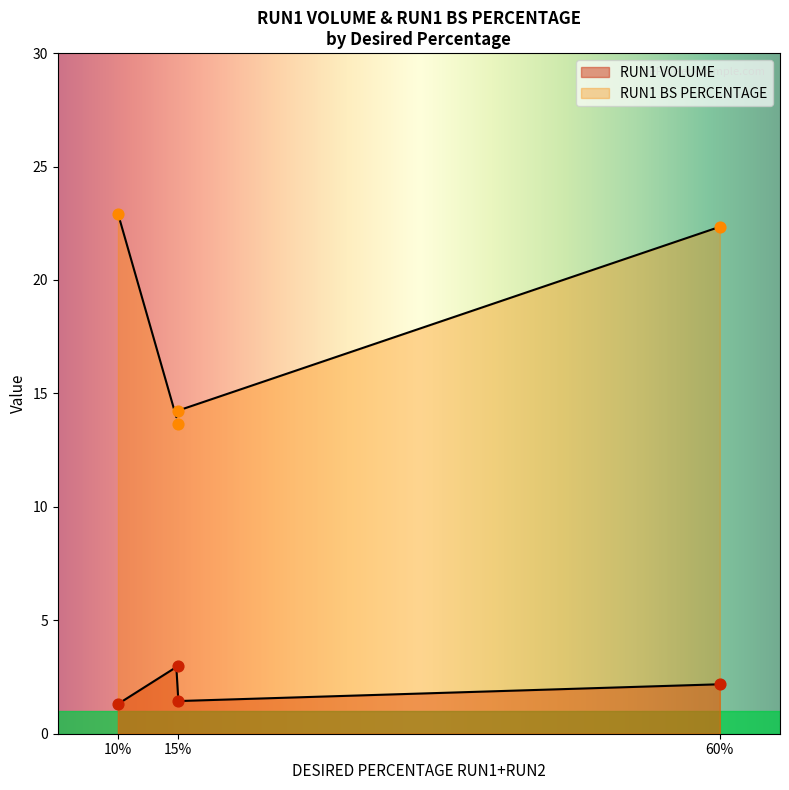

Which series reaches the minimum Y coordinate?

RUN1 VOLUME